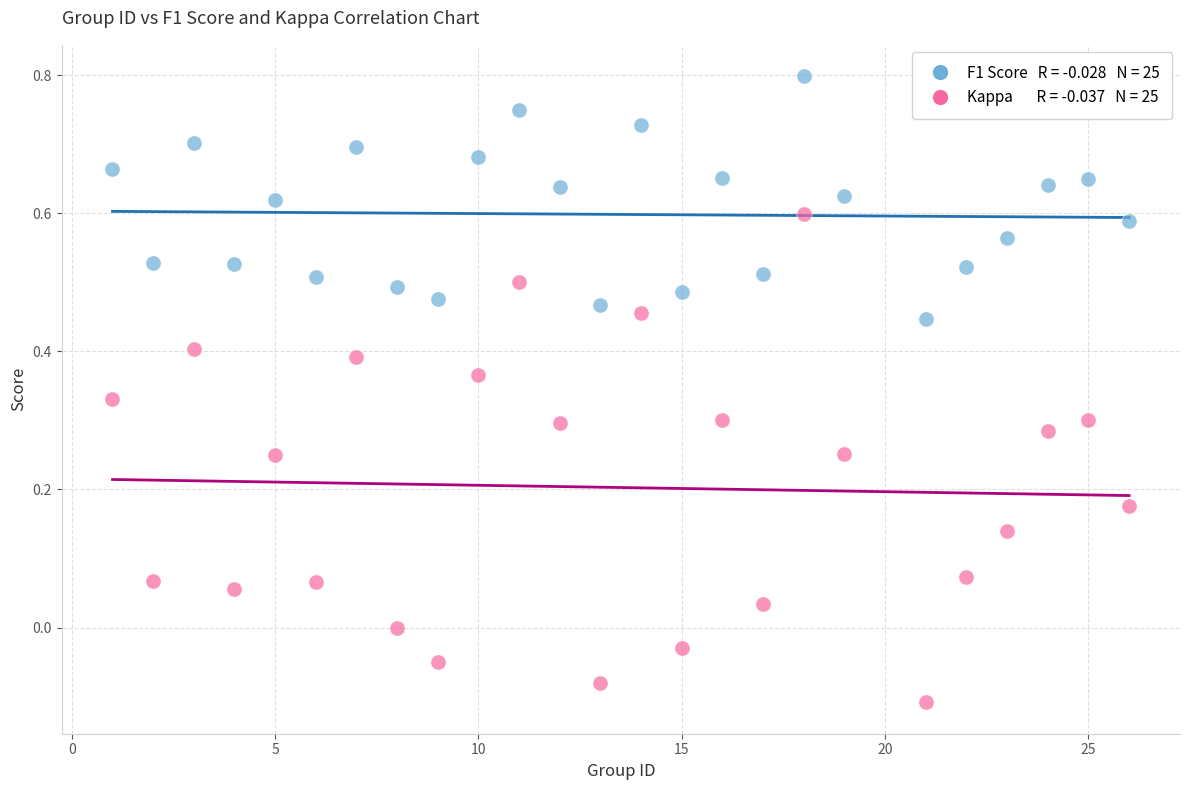

Across all data points, what is the range of X values (max minus min)?

25.0